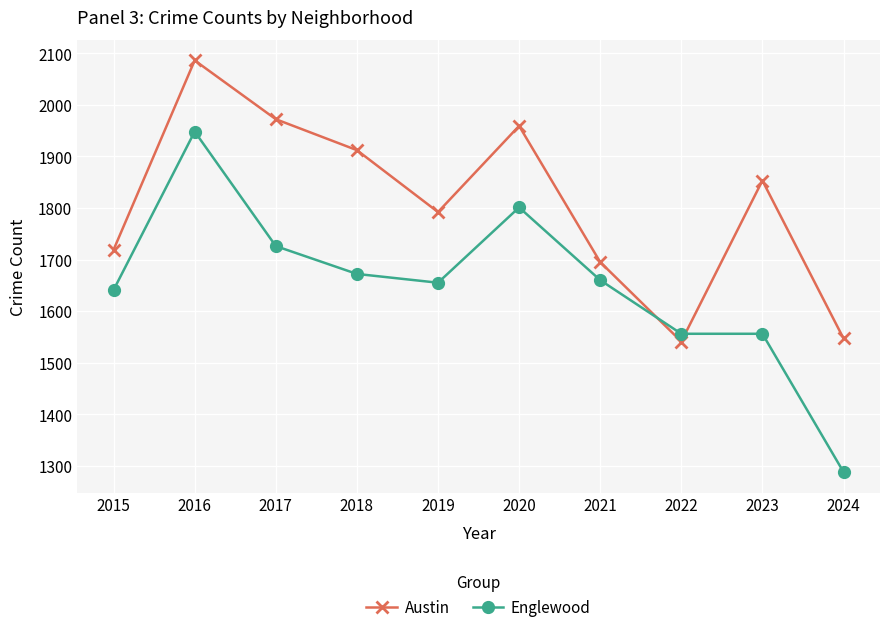

Is it true that Englewood equals 1948 at 2016?

True